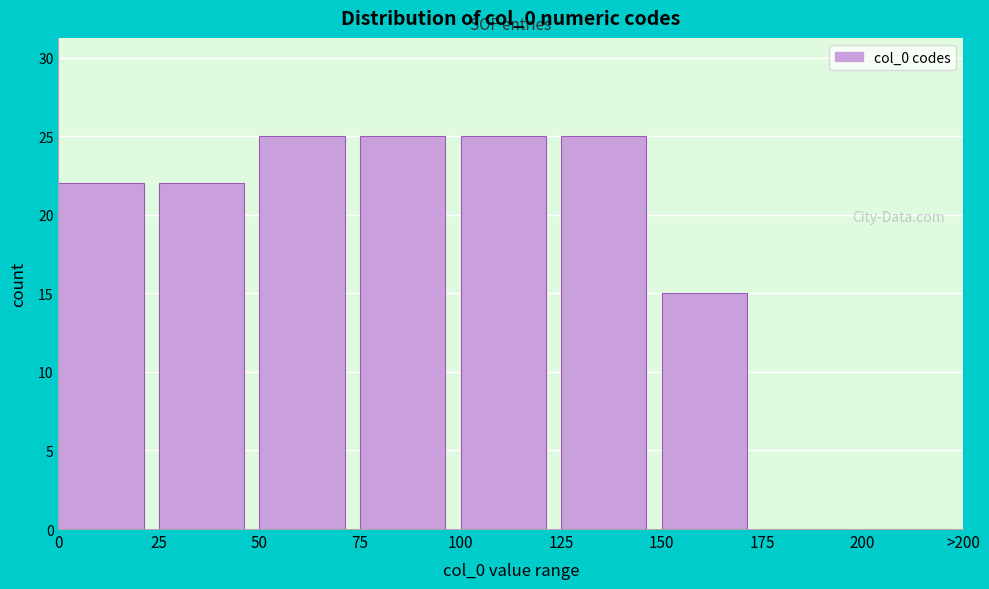

Reading right to left, what are all the values shown in this chart?

200=0	175=0	150=15	125=25	100=25	75=25	50=25	25=22	0=22